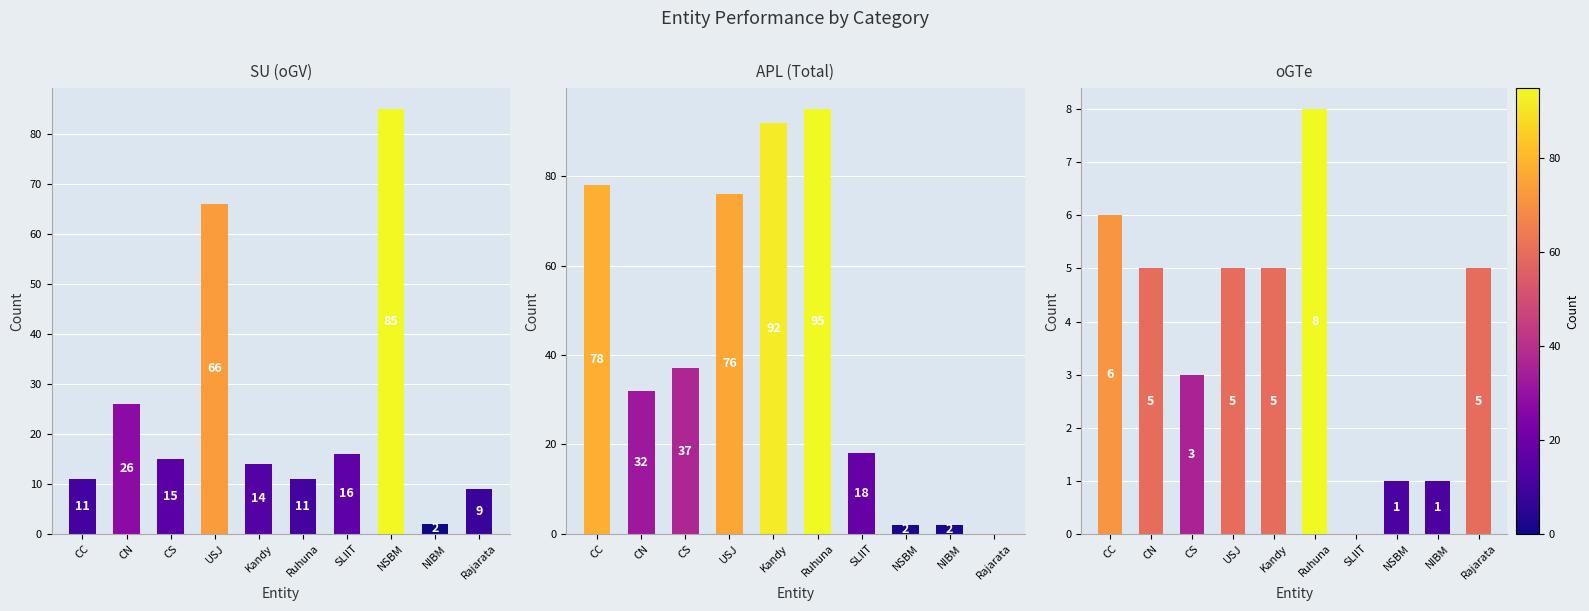

Which series changed the most between CC and NIBM?

APL